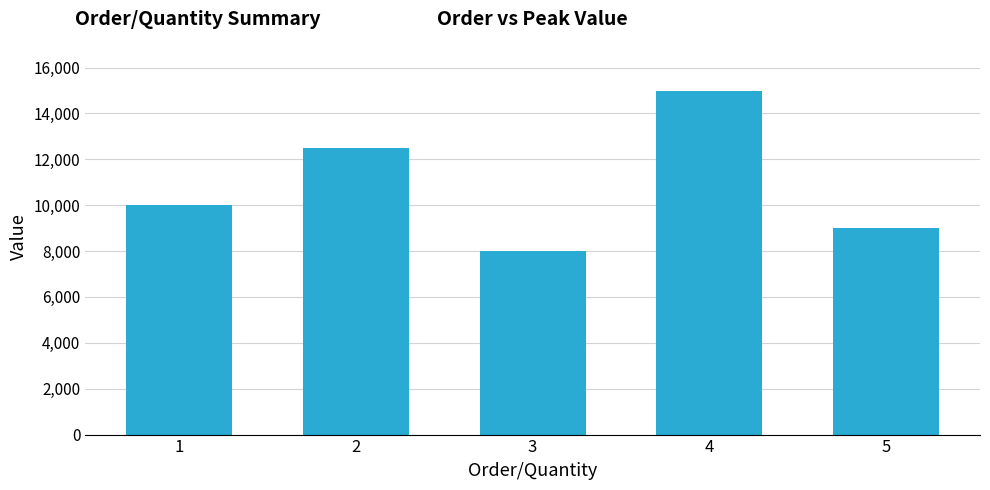

What is the difference between the maximum and minimum values?

7000